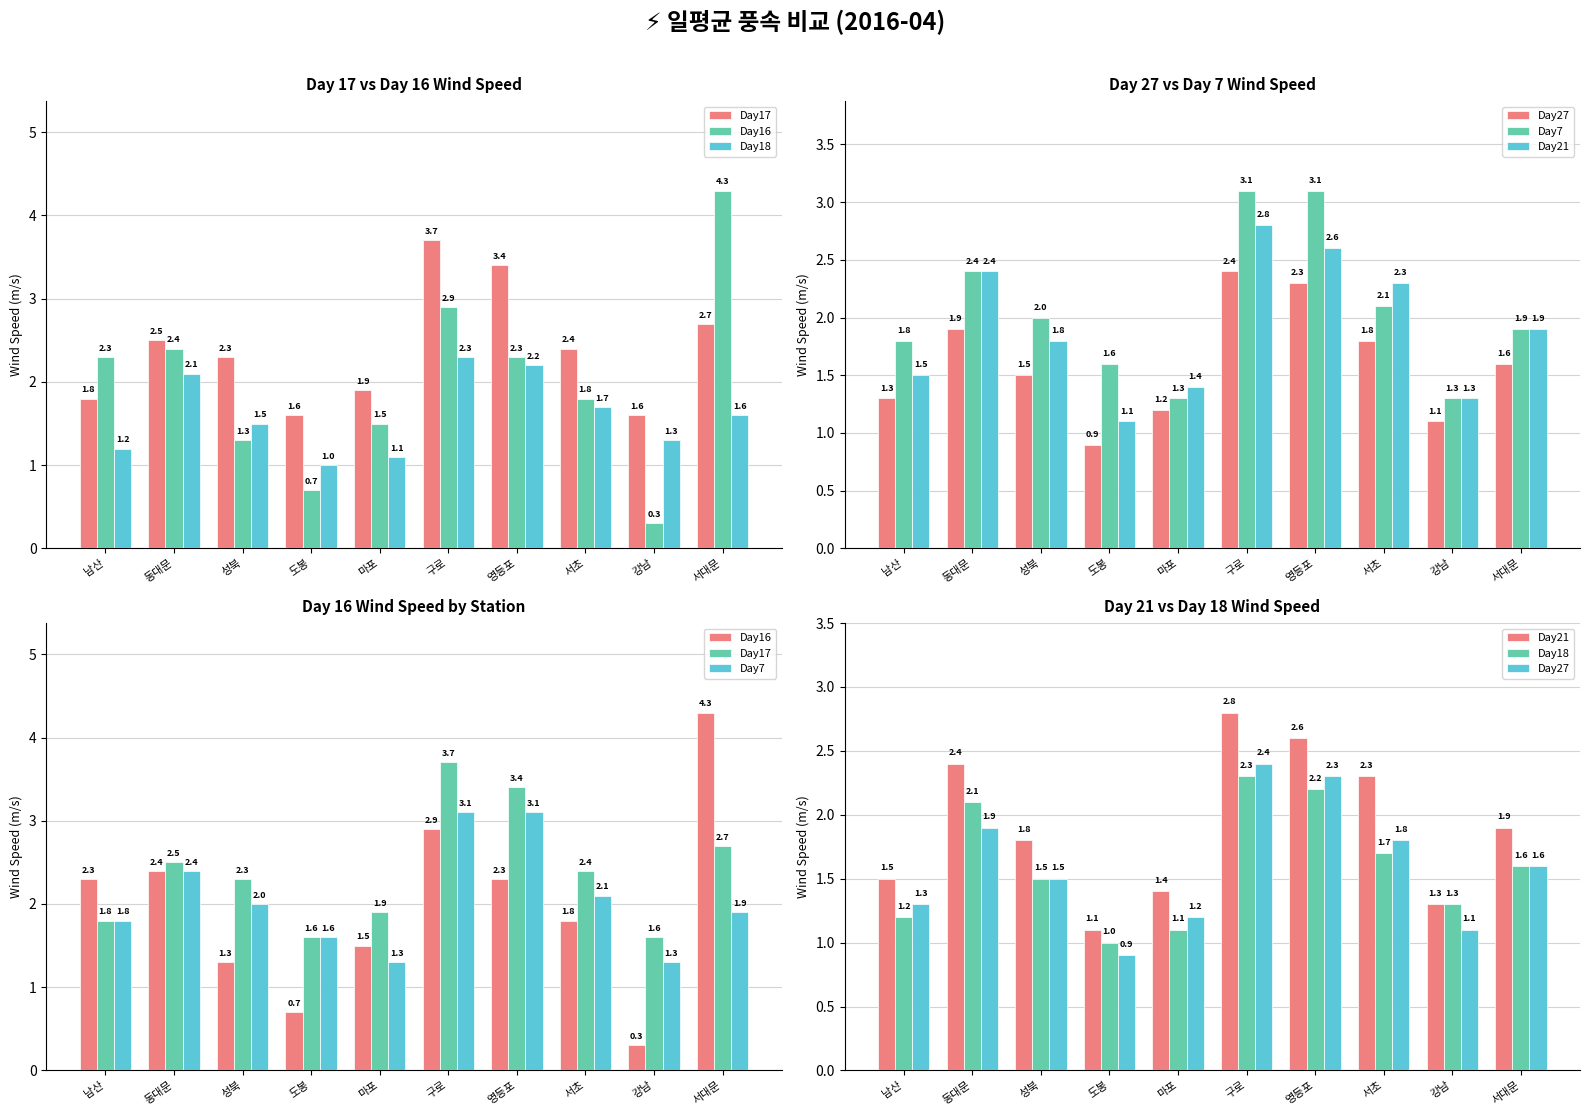

What position from the left is 동대문?

2